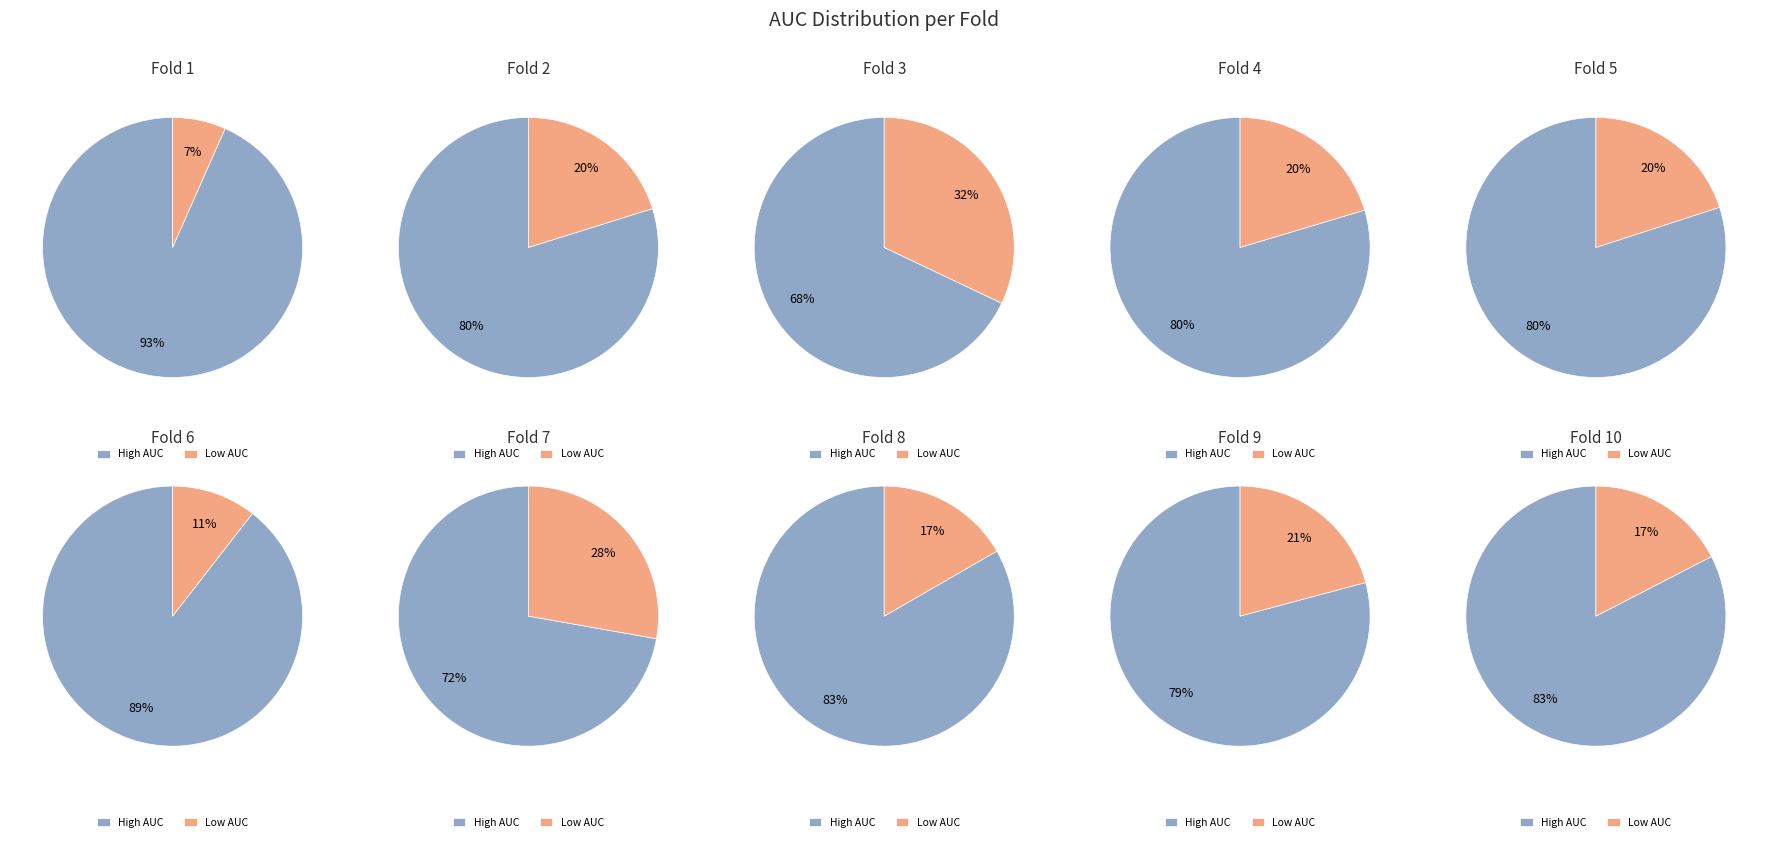

Which has a higher value, Fold 3 or Fold 5?

Fold 5